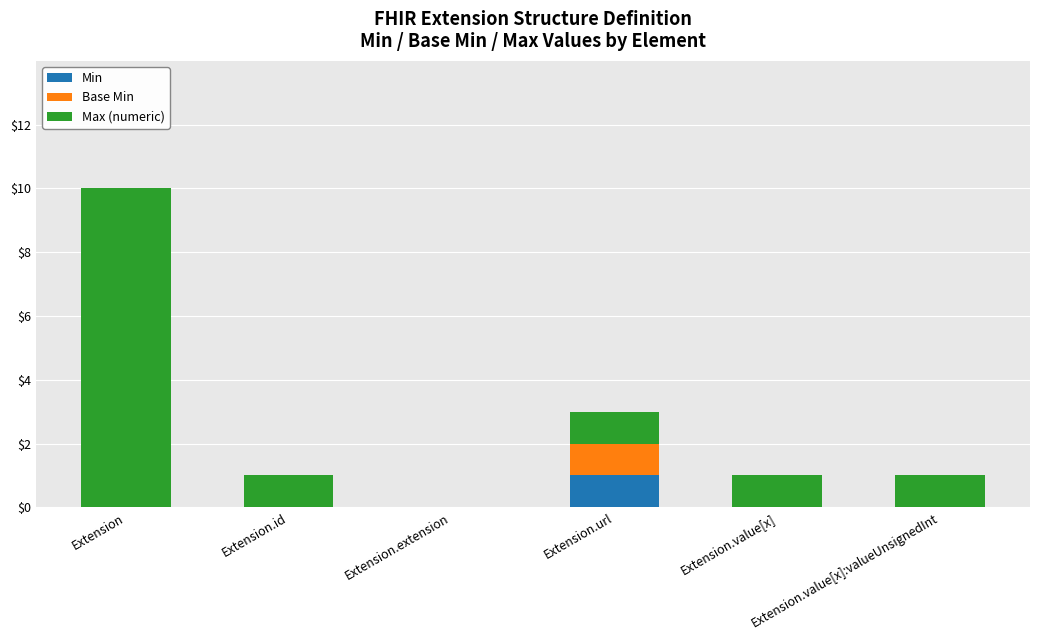

What is the total value across all series at Extension?

10